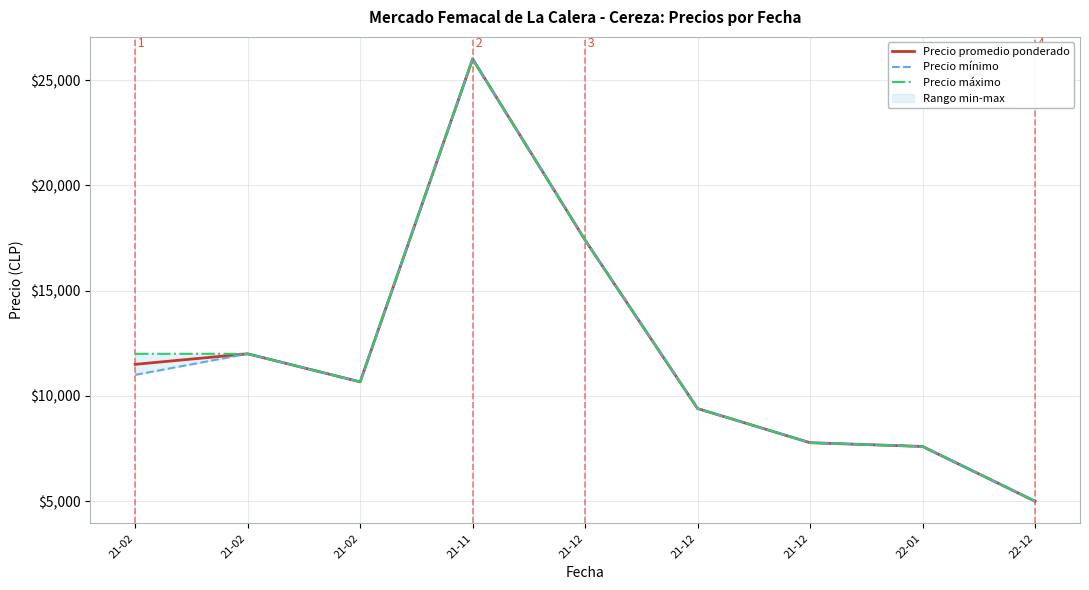

The Precio mínimo series shows 17400.0 at 21-12. True or false?

True